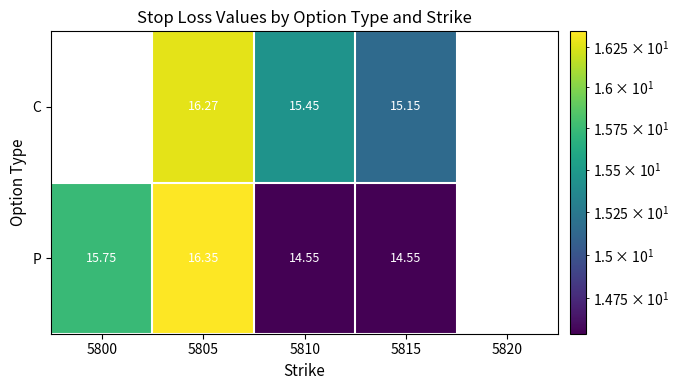

What is the spread (max minus min) of values at 5805?

0.1